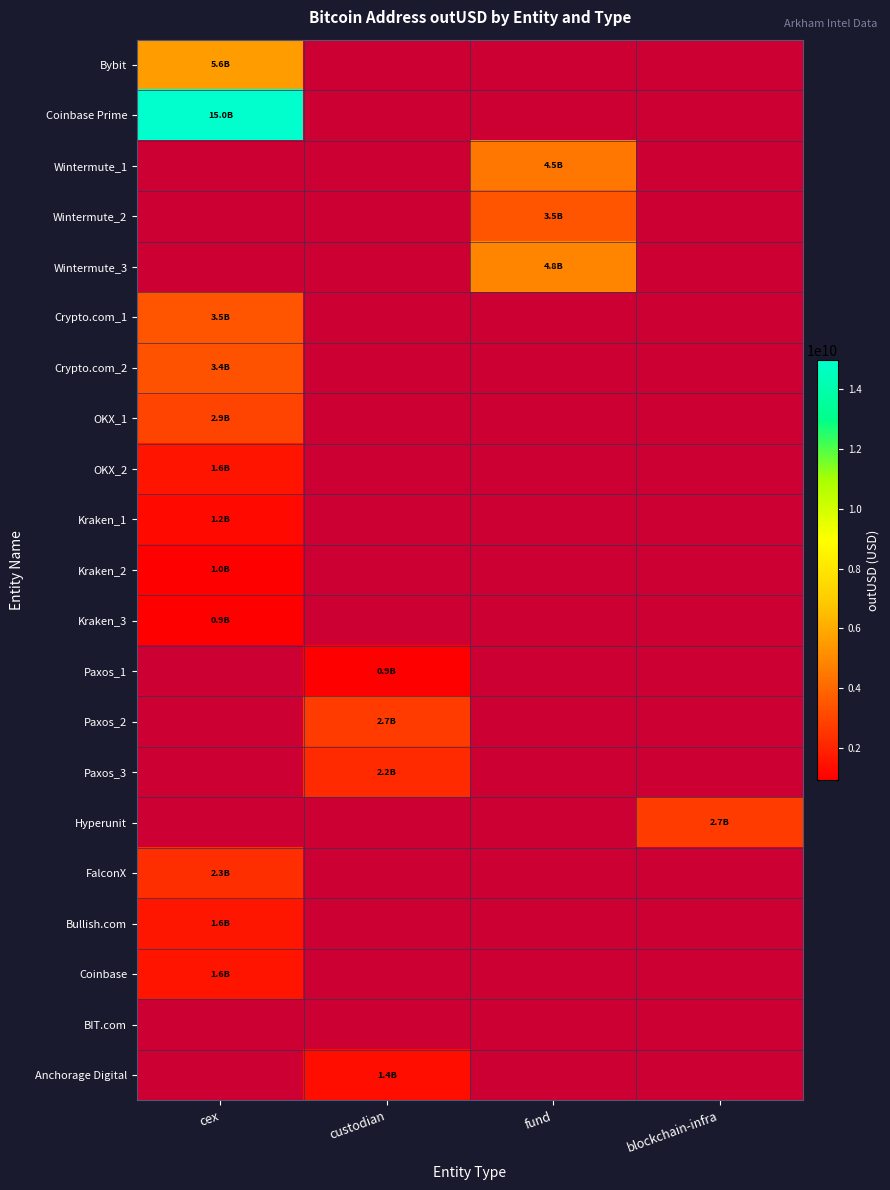

How many categories are shown in the chart?

4